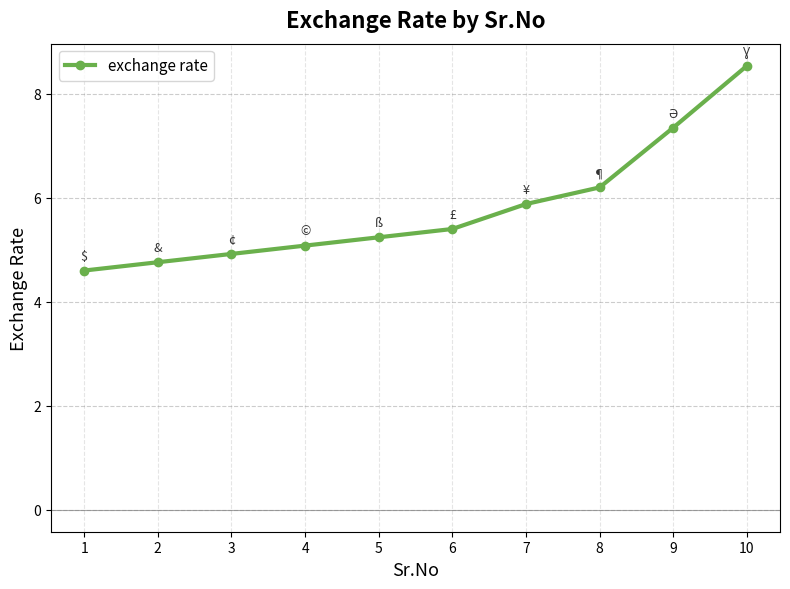

How many values exceed 5?

7